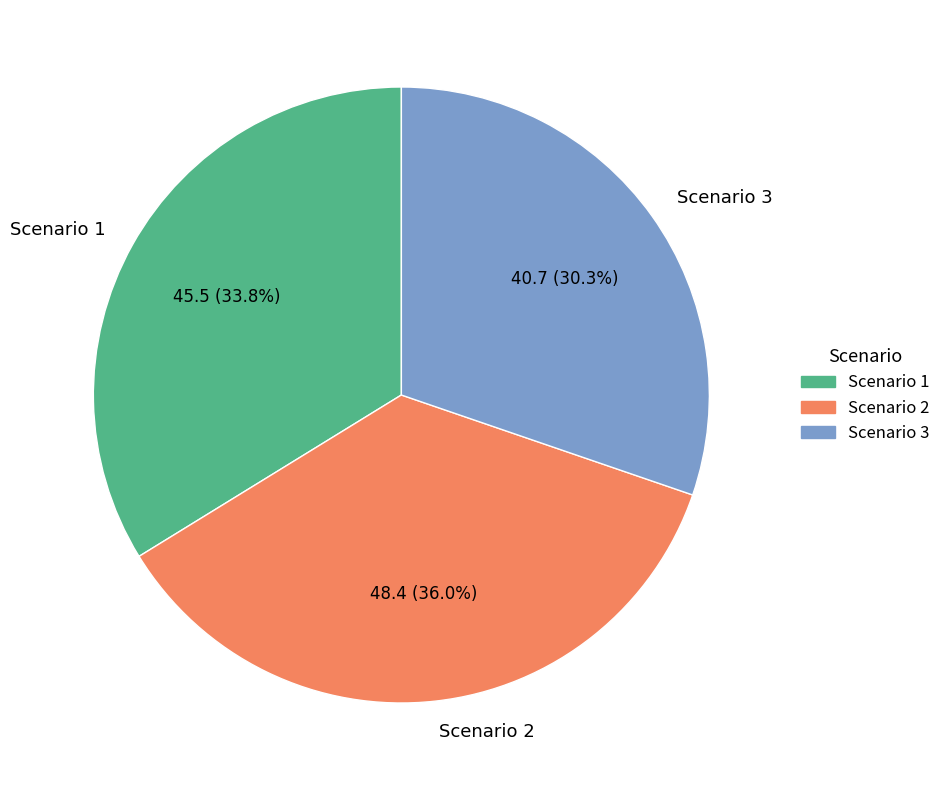

What percentage is the Scenario 1 slice, to the nearest percent?

34%